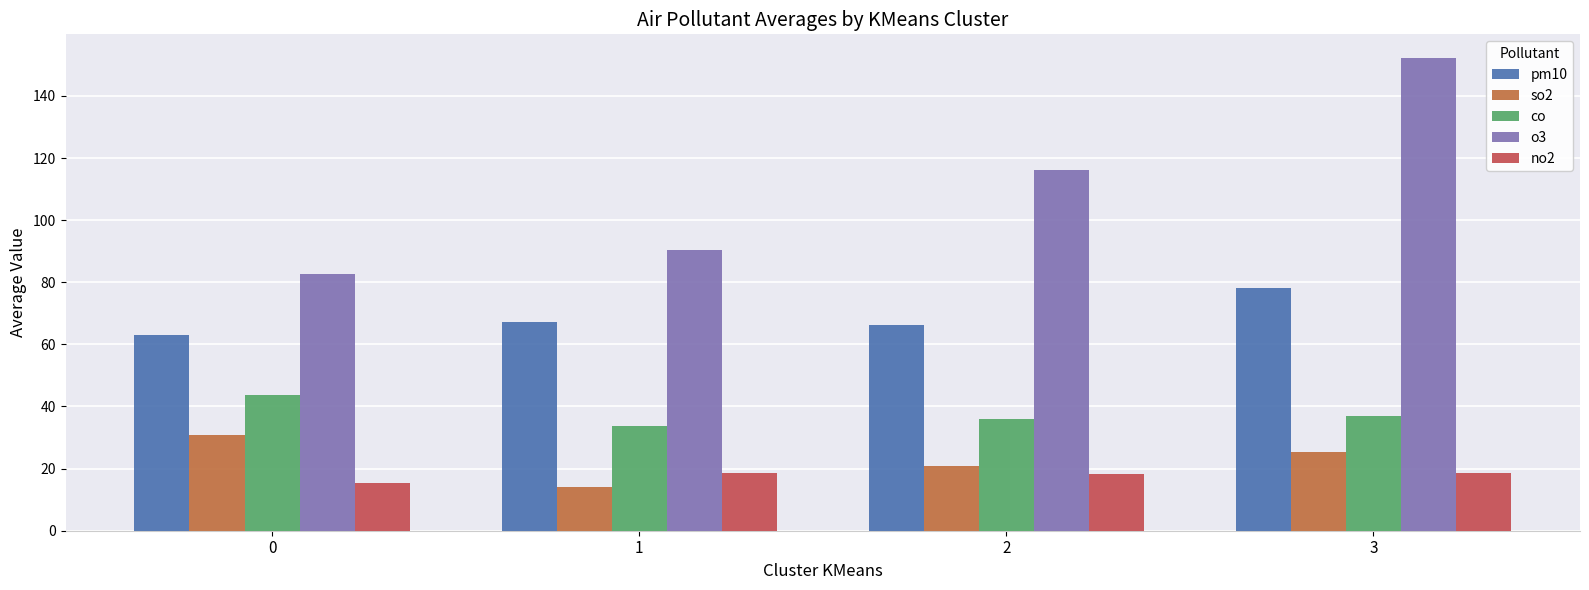

At which label does co reach its minimum?

1